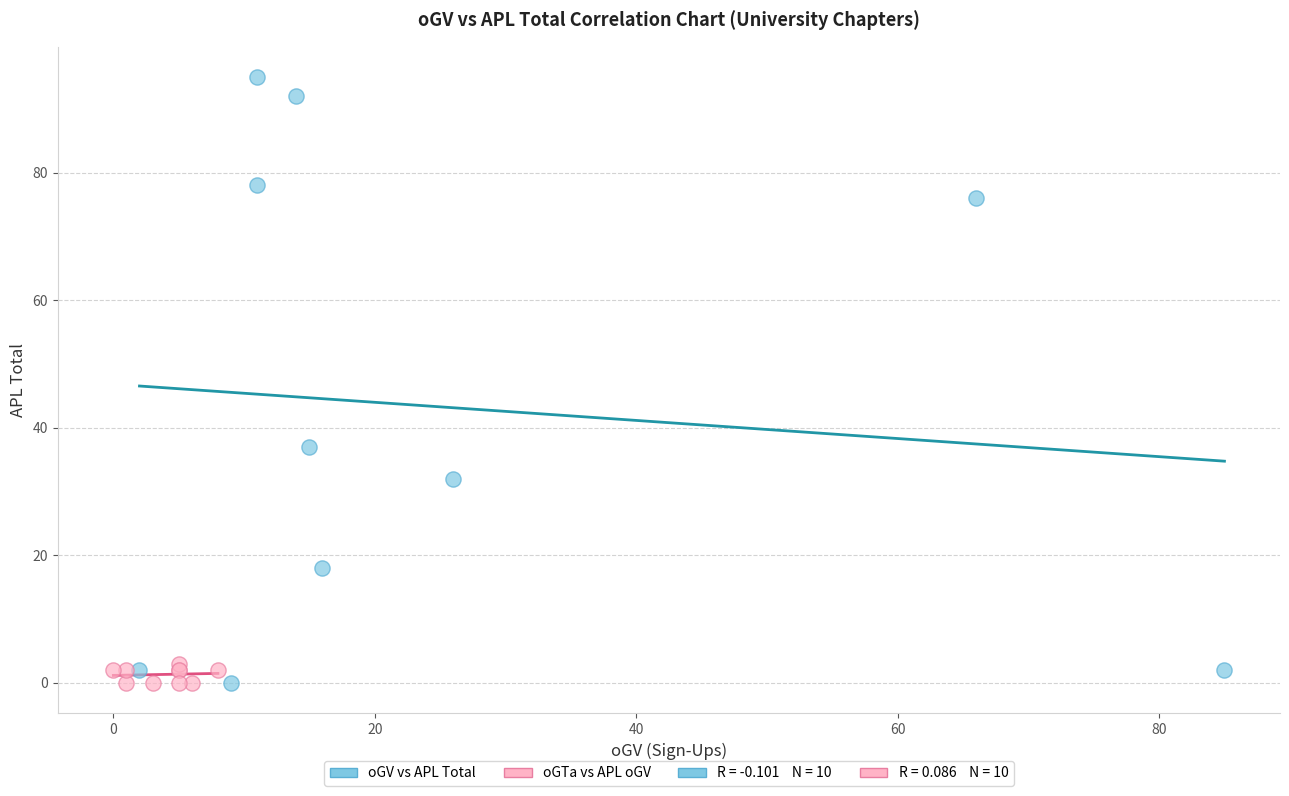

Which series has the widest spread of Y values?

oGV vs APL Total